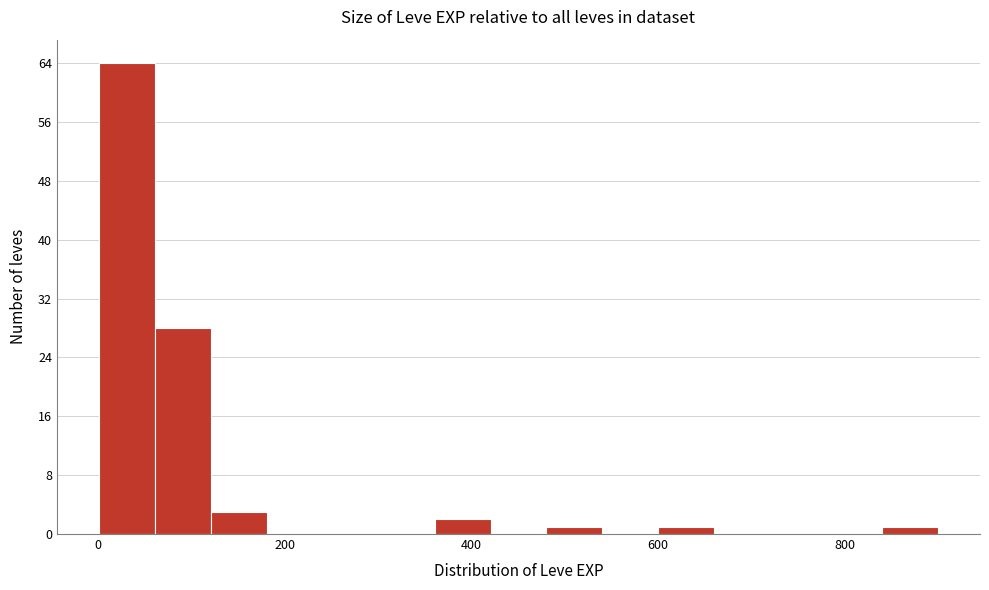

Read against the x-axis, roughly where is the centre of the tallest bar?

40